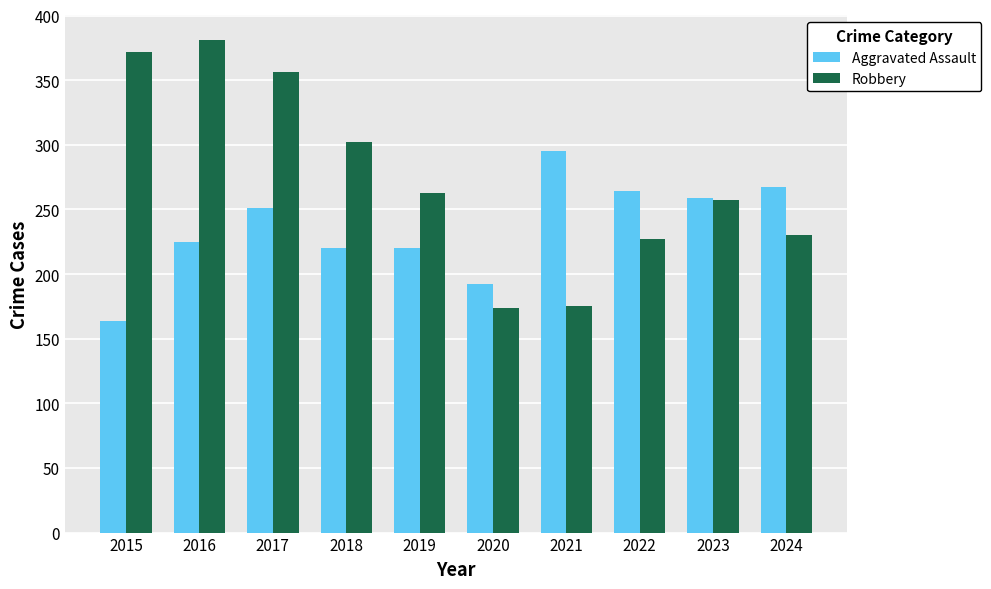

Which series has the largest range (max minus min)?

Robbery